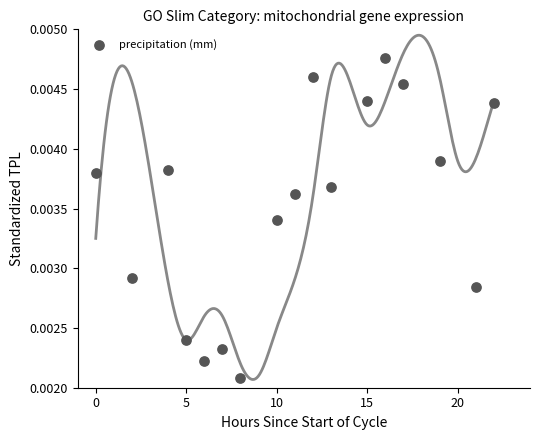

What is the range of X values (max minus min)?

22.0